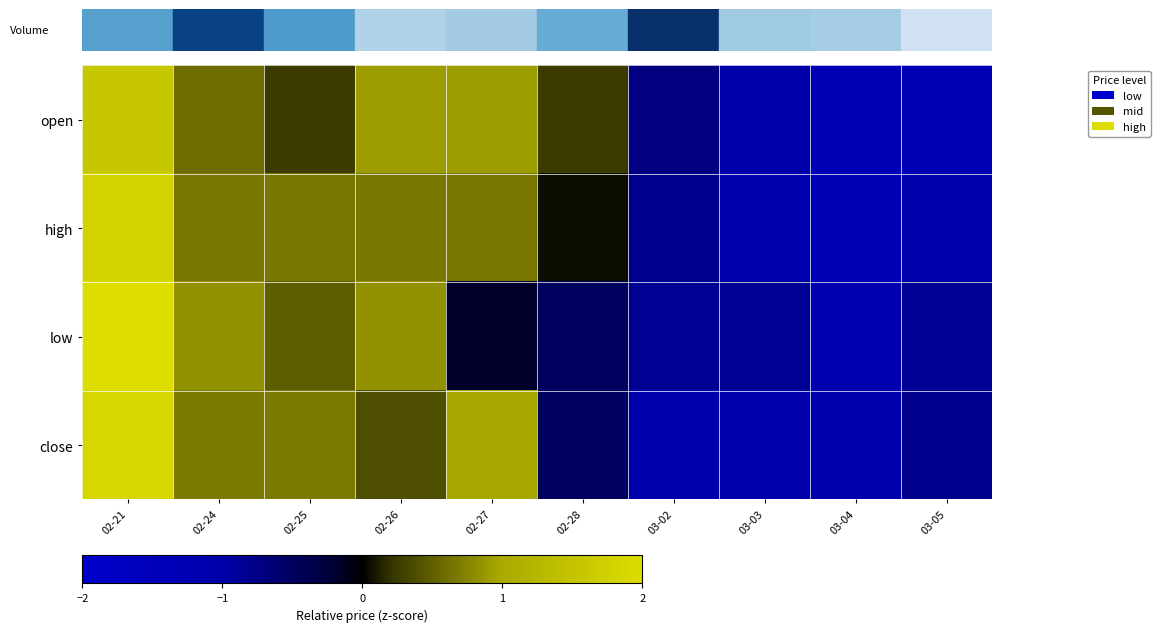

Rank the series by their maximum value, from highest to lowest.

low, close, high, open